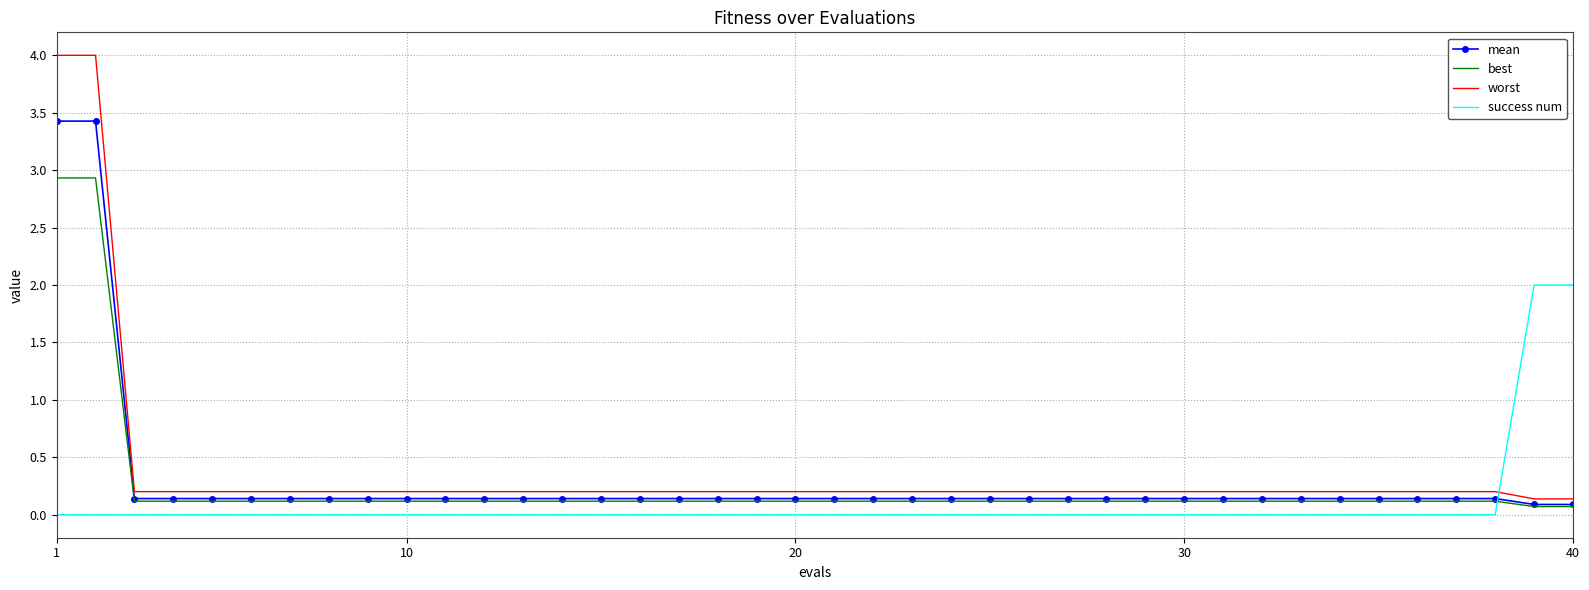

List the series in order of their peak value, lowest first.

success num, best, mean, worst